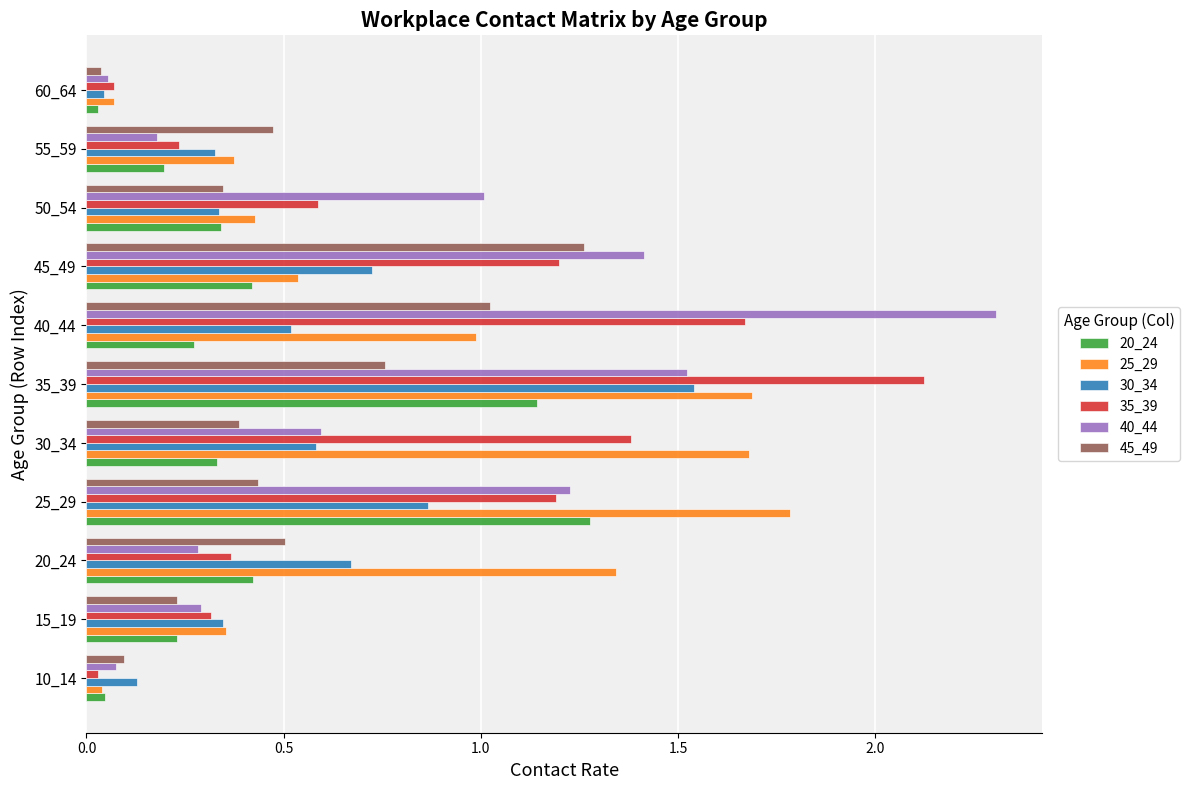

The value of 30_34 at 15_19 is 0.5. True or false?

False